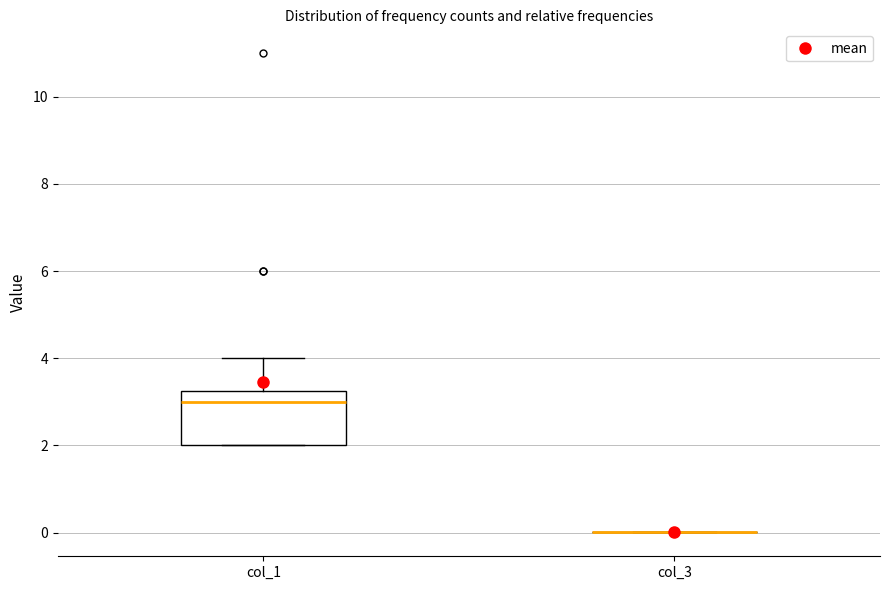

Reading left to right, read every box against the y-axis: the position of its median line, the range the box covers, and the ends of its whiskers. The values are not printed on the chart, so give them approximately, as read against the axis.

col_1: median 3.0, box 2.0 to 3.2, whiskers 2.0 to 4.0
col_3: box collapsed to a line at 0.0, whiskers 0.0 to 0.0